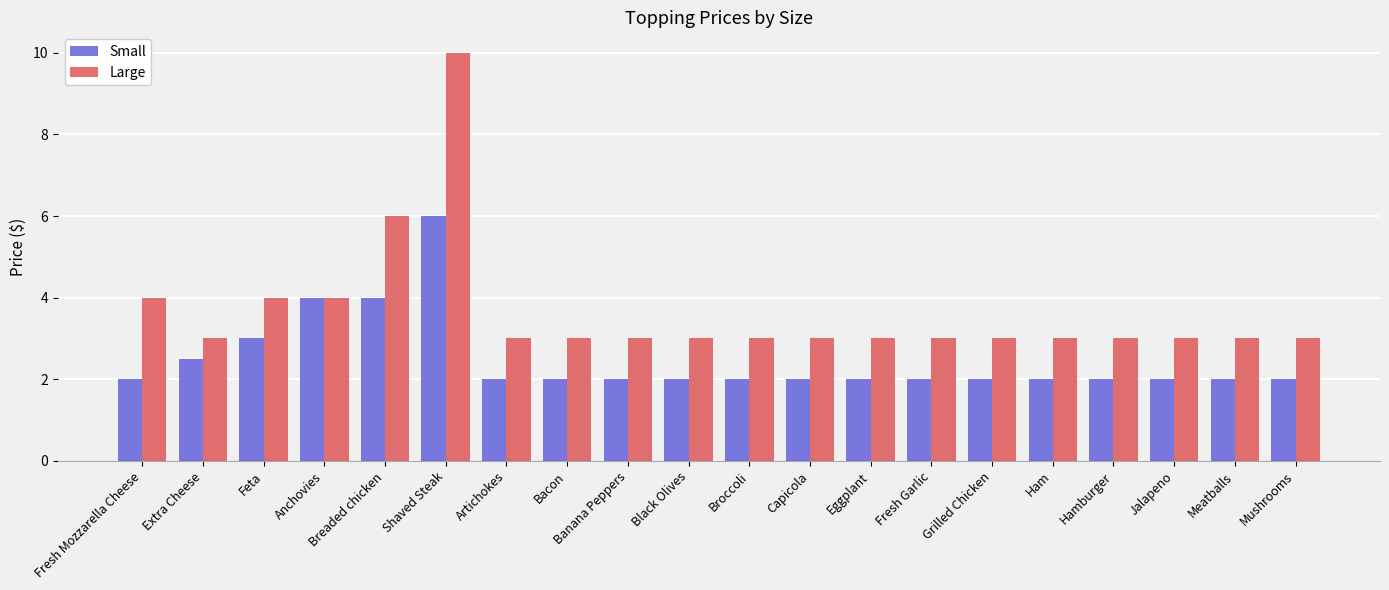

What is the difference between the maximum and minimum values in the Large series?

7.0